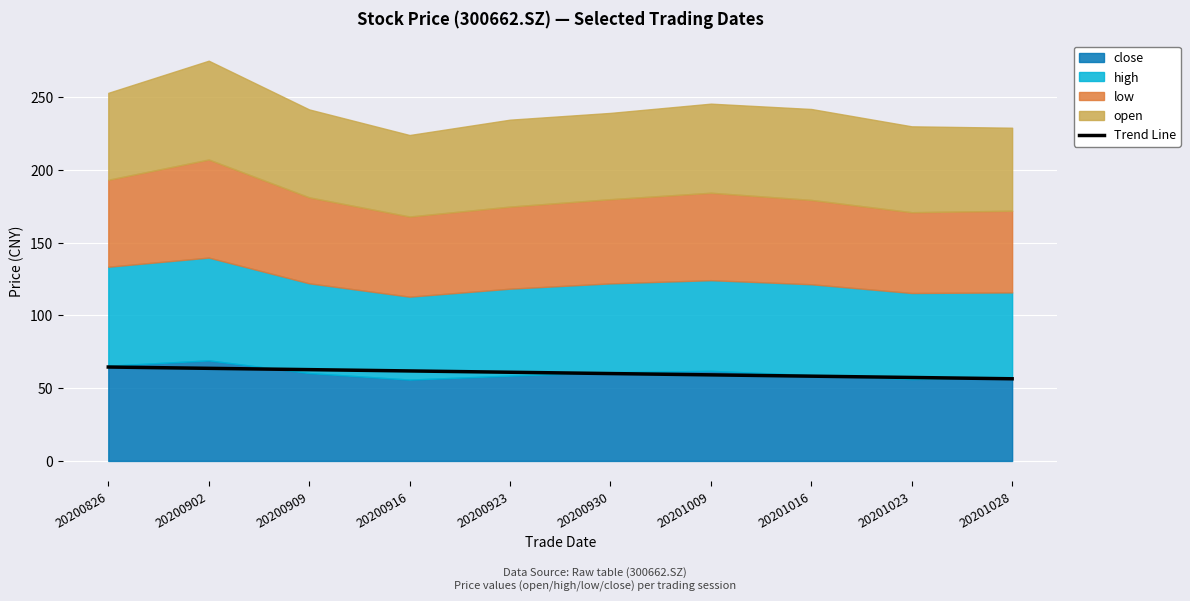

Reading right to left, what are all the values shown in this chart?

56.4	57.3	58.2	59.1	60.0	60.9	61.8	62.7	63.6	64.5